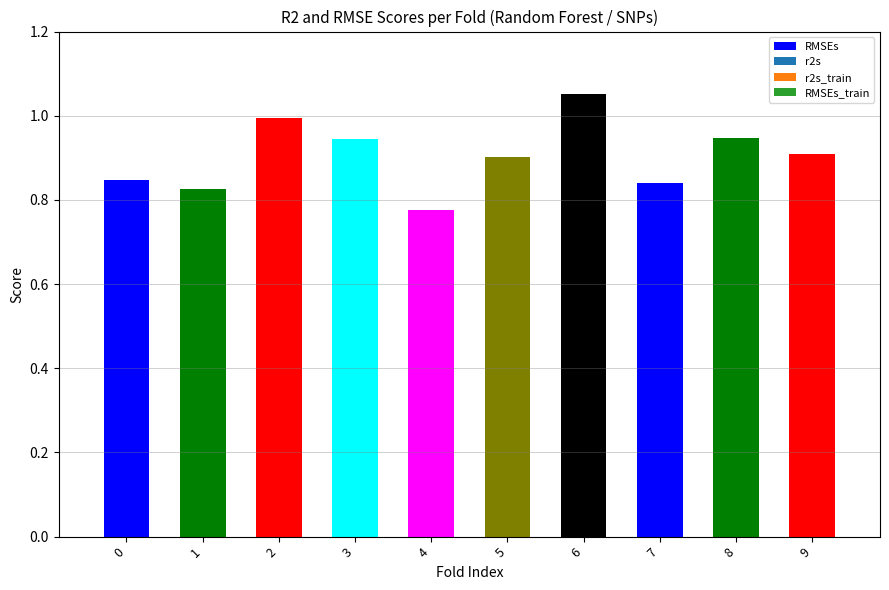

True or false: the data shows 1.8 at 2.

False